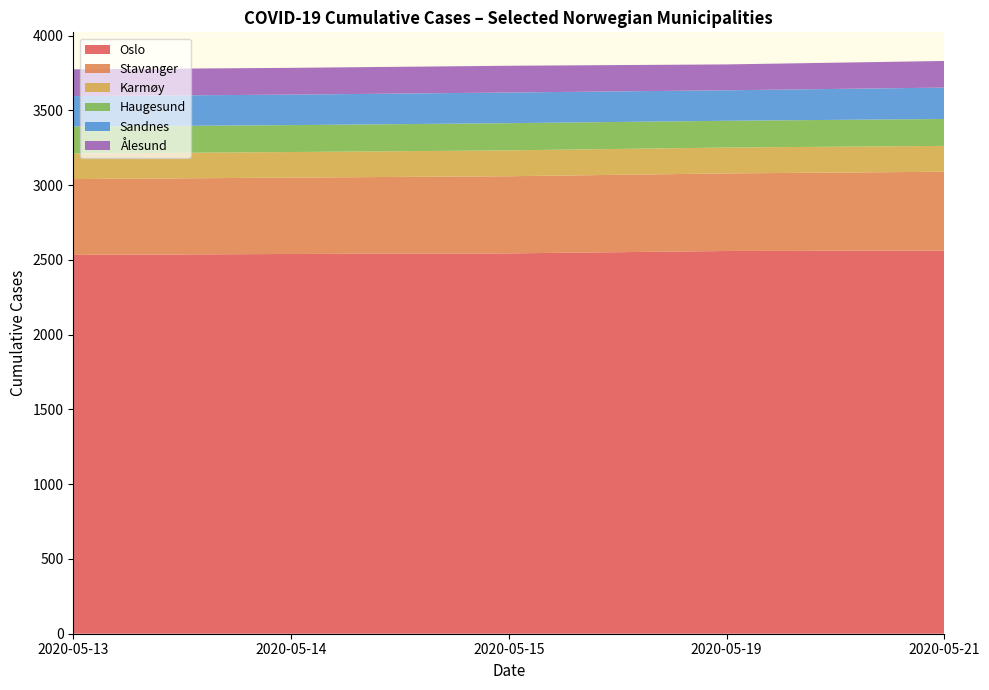

What is the highest value of the Oslo series?

2563